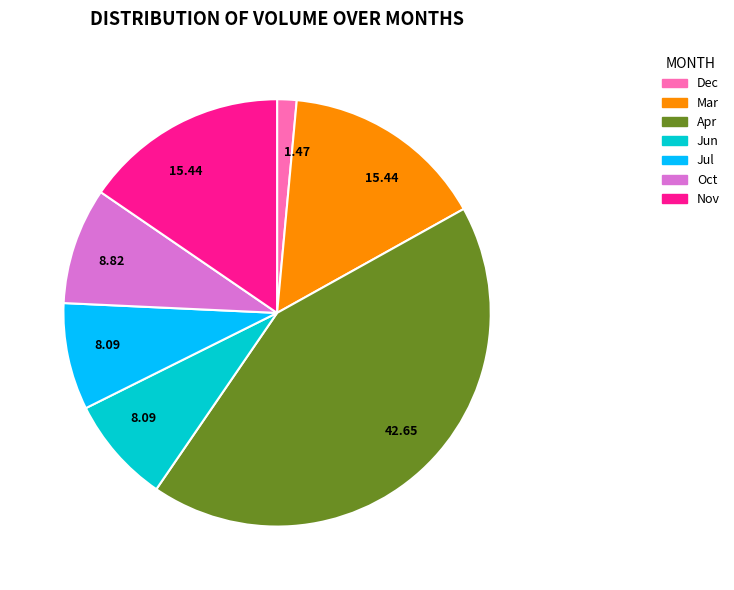

Is there any slice that represents more than half of the pie?

No